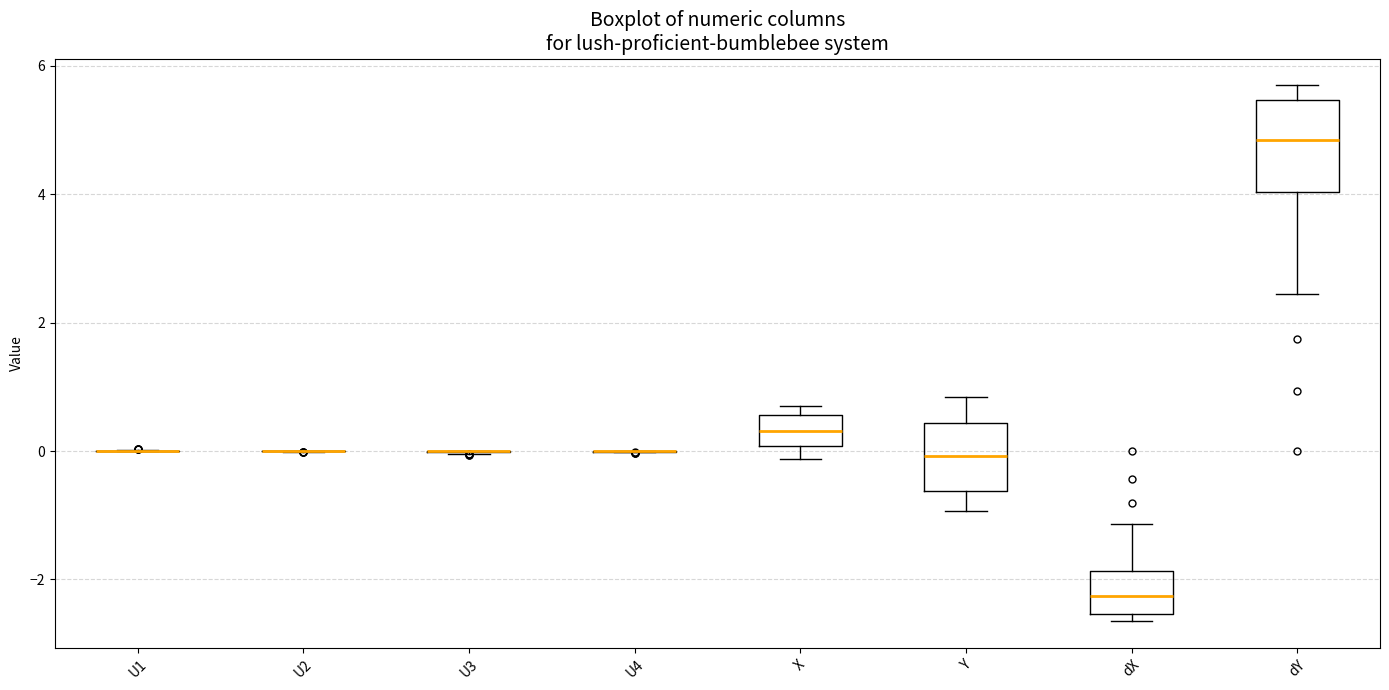

Reading left to right, transcribe this box plot: for each box, give where its median line is, the range the box spans, and where its two whiskers end, as read against the y-axis. The values are not printed on the chart, so give them approximately, as read against the axis.

U1: box collapsed to a line at 0.0, whiskers 0.0 to 0.0
U2: box collapsed to a line at 0.0, whiskers 0.0 to 0.0
U3: box collapsed to a line at 0.0, whiskers 0.0 to 0.0
U4: box collapsed to a line at 0.0, whiskers 0.0 to 0.0
X: median 0.4, box 0.0 to 0.6, whiskers -0.2 to 0.8
Y: median 0.0, box -0.6 to 0.4, whiskers -1.0 to 0.8
dX: median -2.2, box -2.6 to -1.8, whiskers -2.6 (just below the box's lower edge) to -1.2
dY: median 4.8, box 4.0 to 5.4, whiskers 2.4 to 5.6